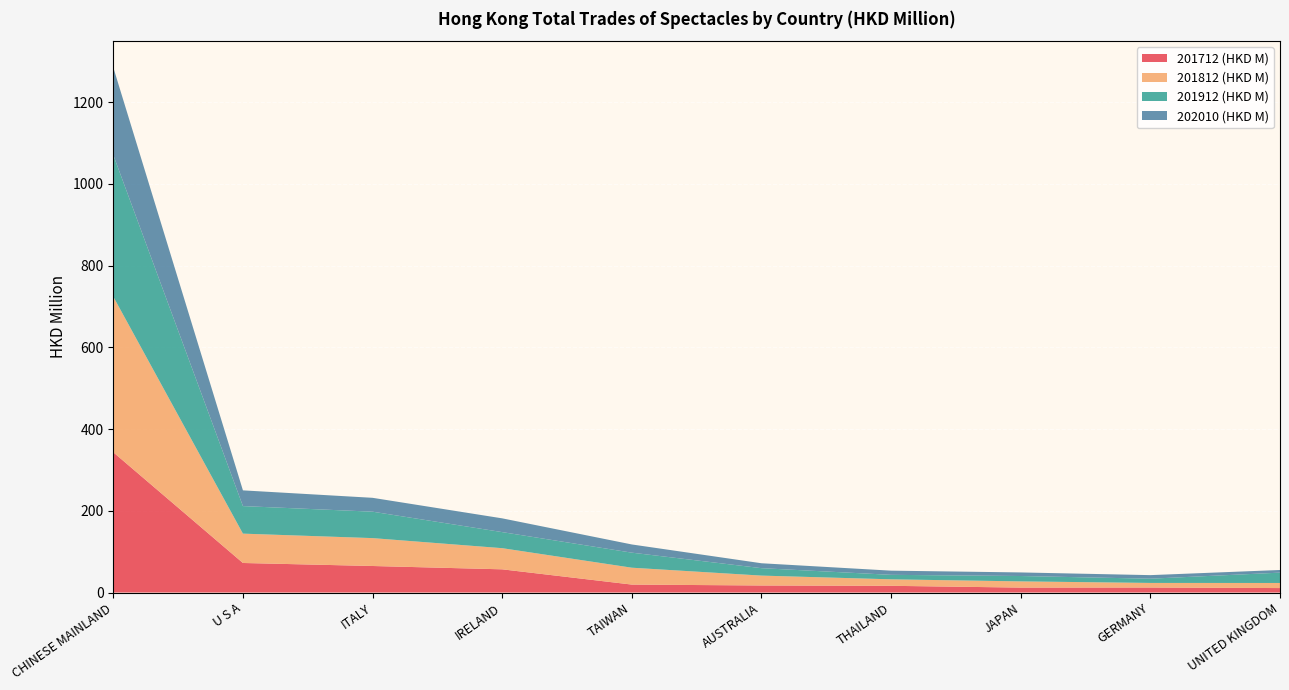

Reading left to right, transcribe all the data shown in this chart.

201712 (HKD M): 343.1	72.3	64.9	56.8	19.4	17.2	16.4	12.1	12.2	10.9
201812 (HKD M): 380.7	71.8	68.2	51.7	41.3	24.2	15.9	15.2	11.2	12.4
201912 (HKD M): 346.6	67.4	64.7	39.3	36.8	18.2	11.0	13.2	10.4	25.3
202010 (HKD M): 214.2	38.5	33.9	33.7	20.1	12.0	10.2	8.8	8.7	6.5